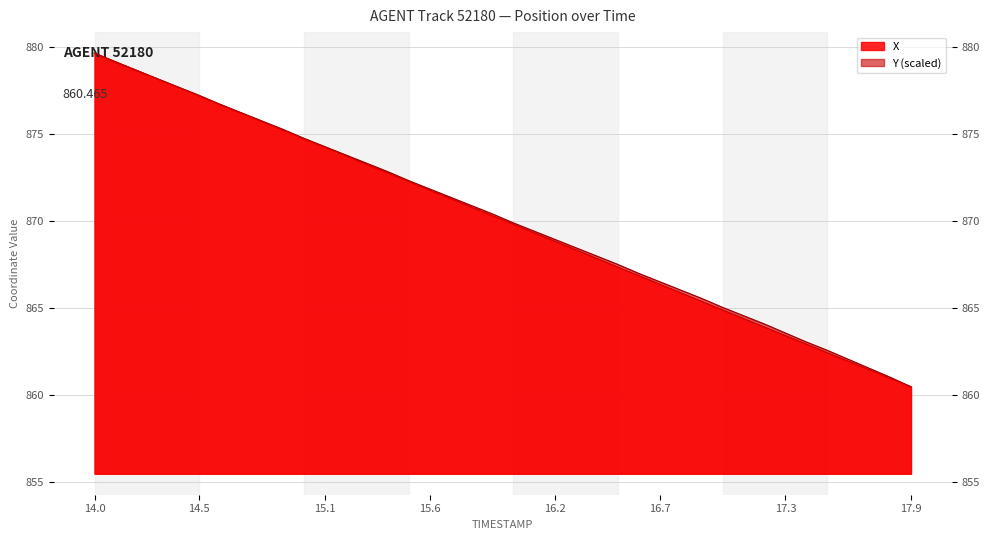

What is the value of the Y point at the 28th from the left?

866.5